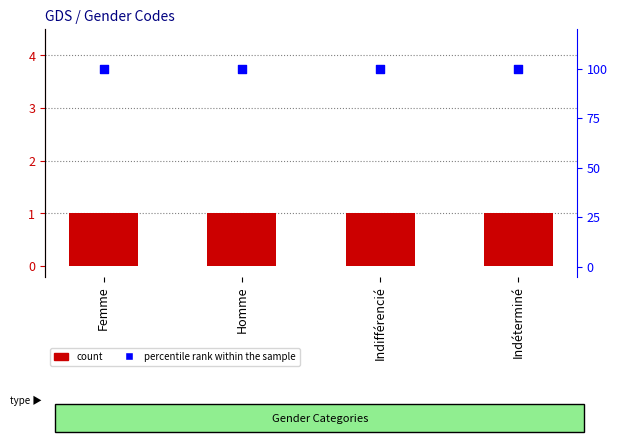

Which series reaches the maximum Y coordinate?

percentile rank within the sample